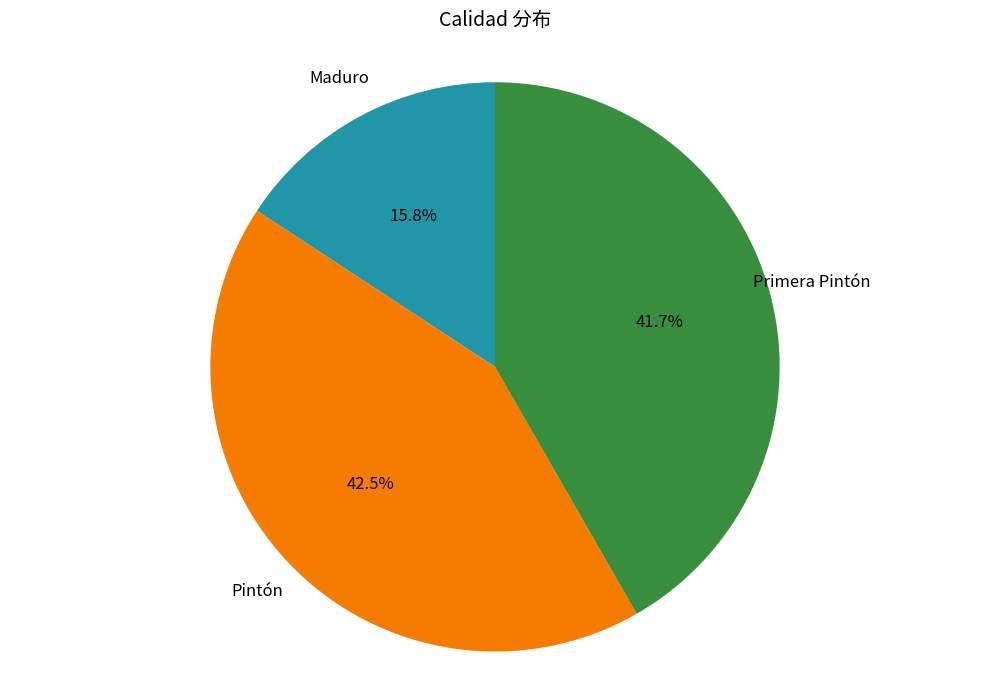

Is there a majority slice in this chart?

No